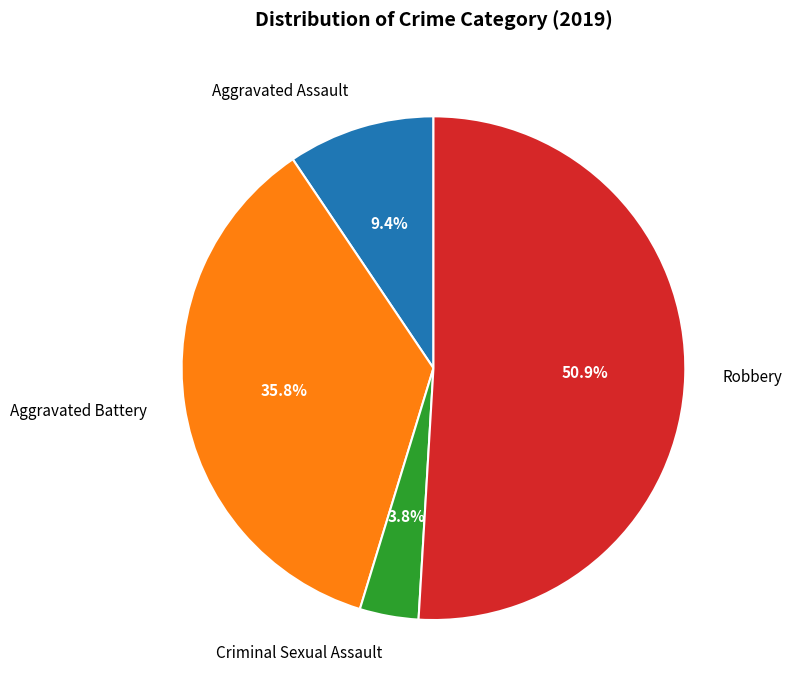

What is the smallest slice in the pie chart?

Criminal Sexual Assault